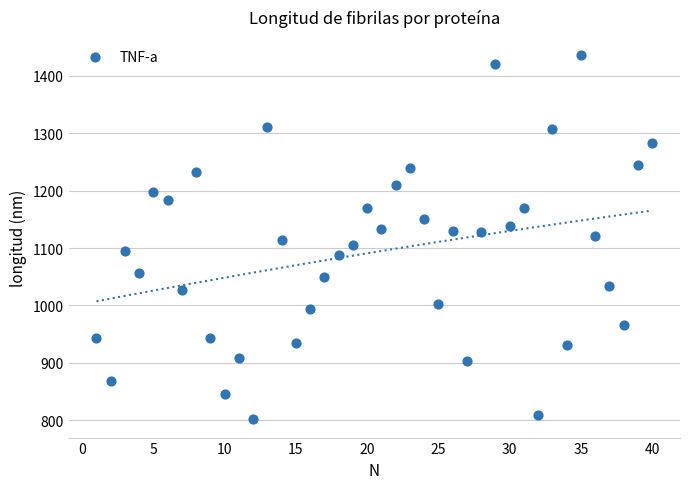

What is the range of Y values (max minus min)?

634.0